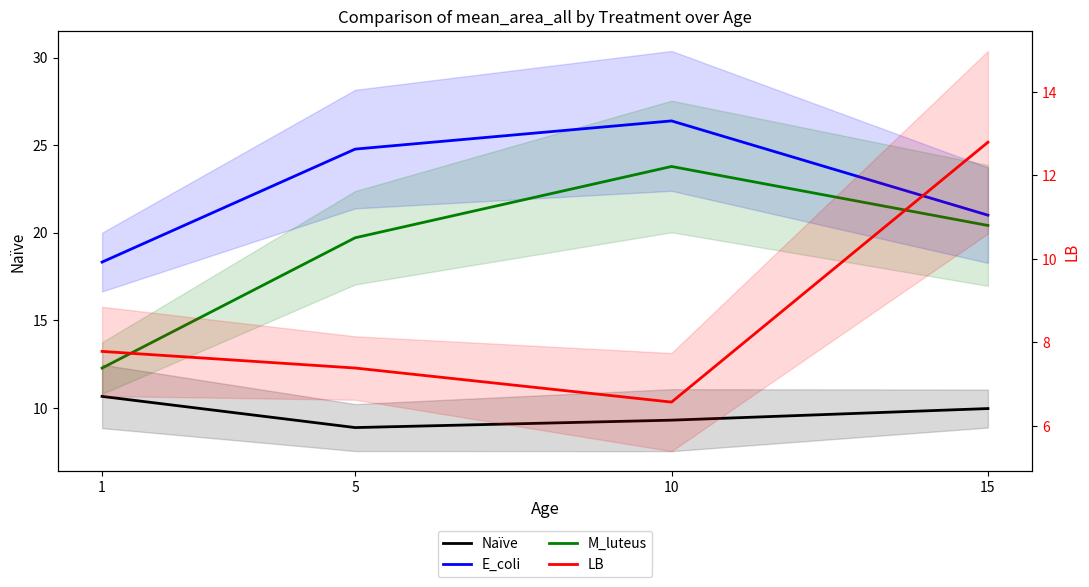

Count the number of categories in the chart.

4